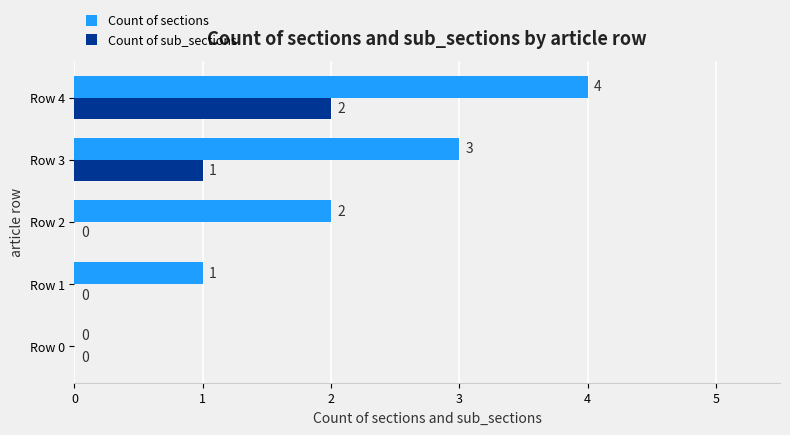

Is the value of Count of sections at Row 3 greater than the value of Count of sub_sections at Row 3?

Yes